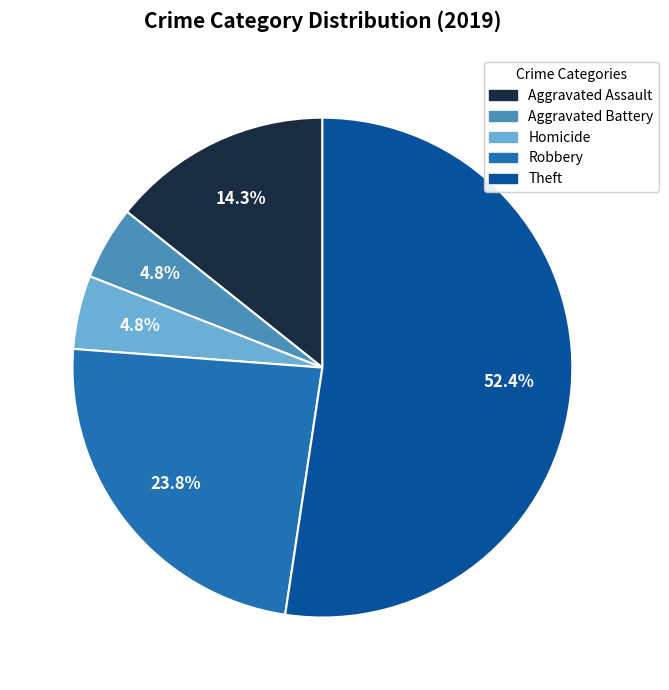

What is the largest slice in the pie chart?

Theft